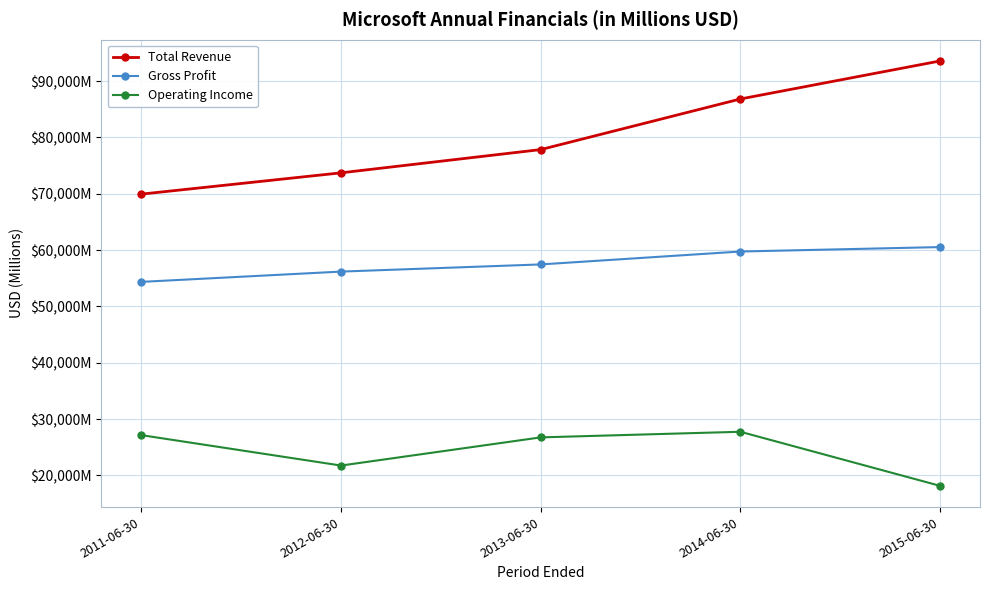

Does the chart display data point markers on the line(s)?

Yes